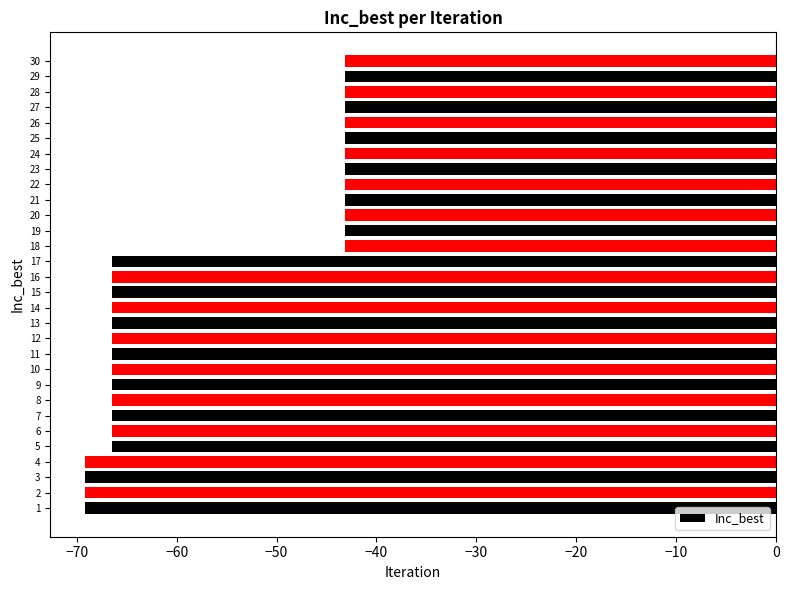

What is the greatest value displayed?

-43.1